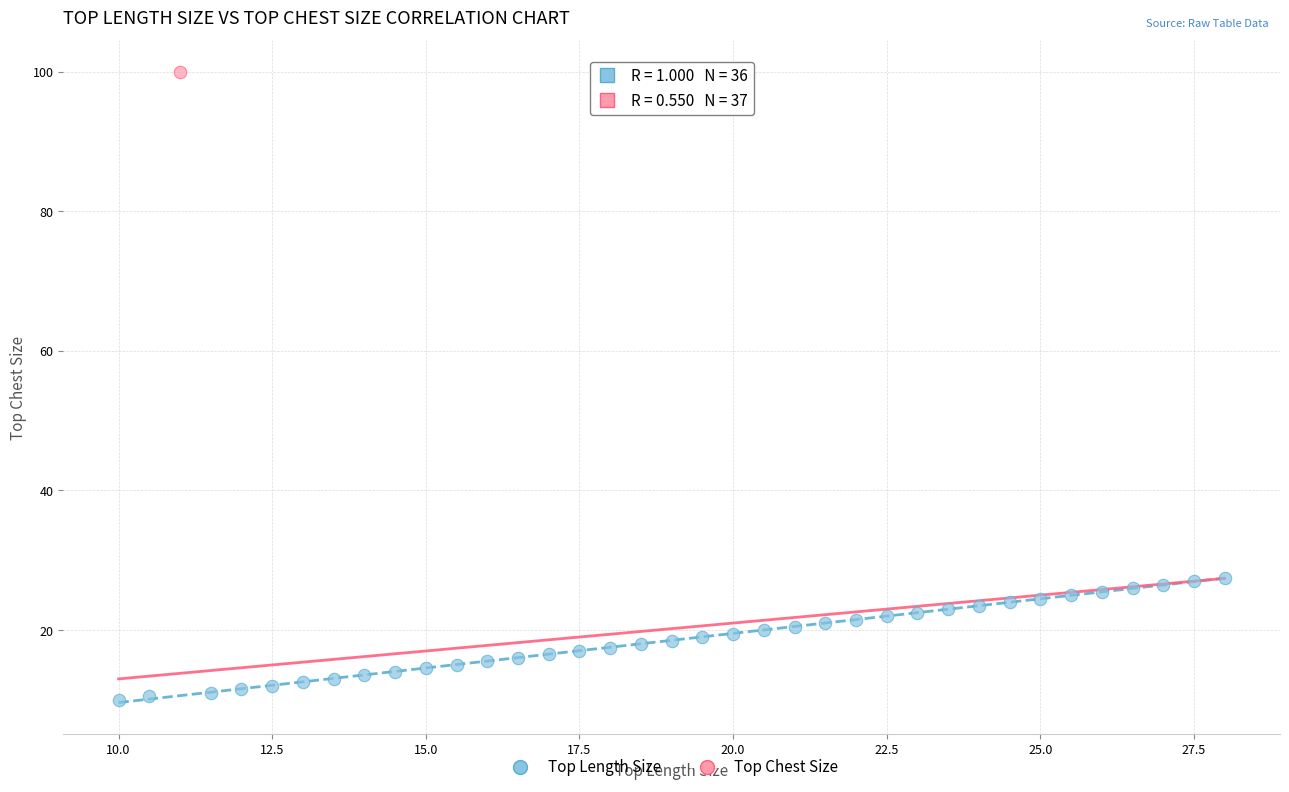

What are all the series names shown in the legend?

Top Length Size, Top Chest Size